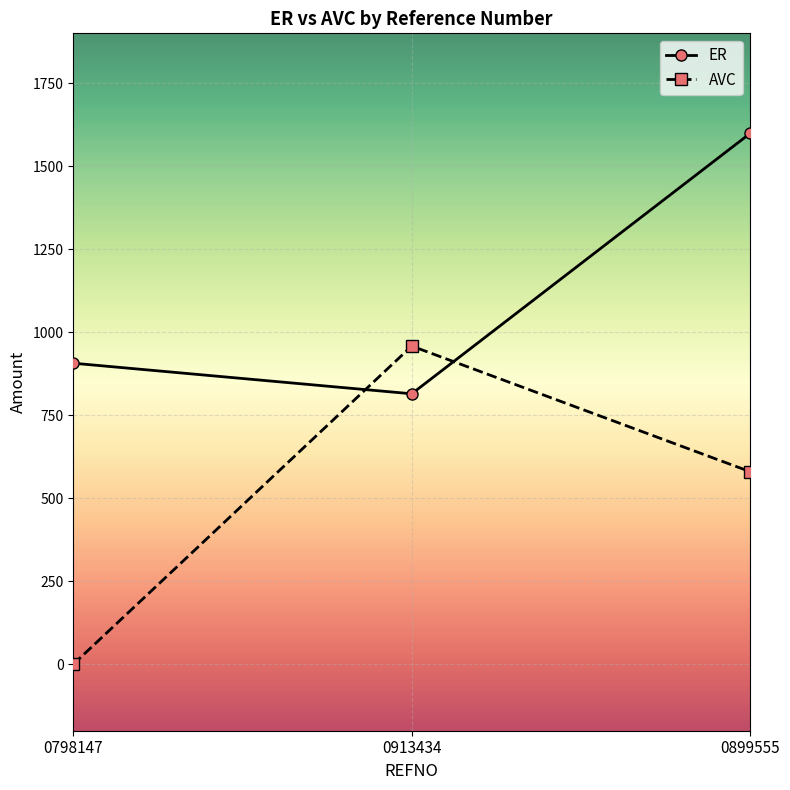

The value of AVC at 0913434 is 958.3. True or false?

True